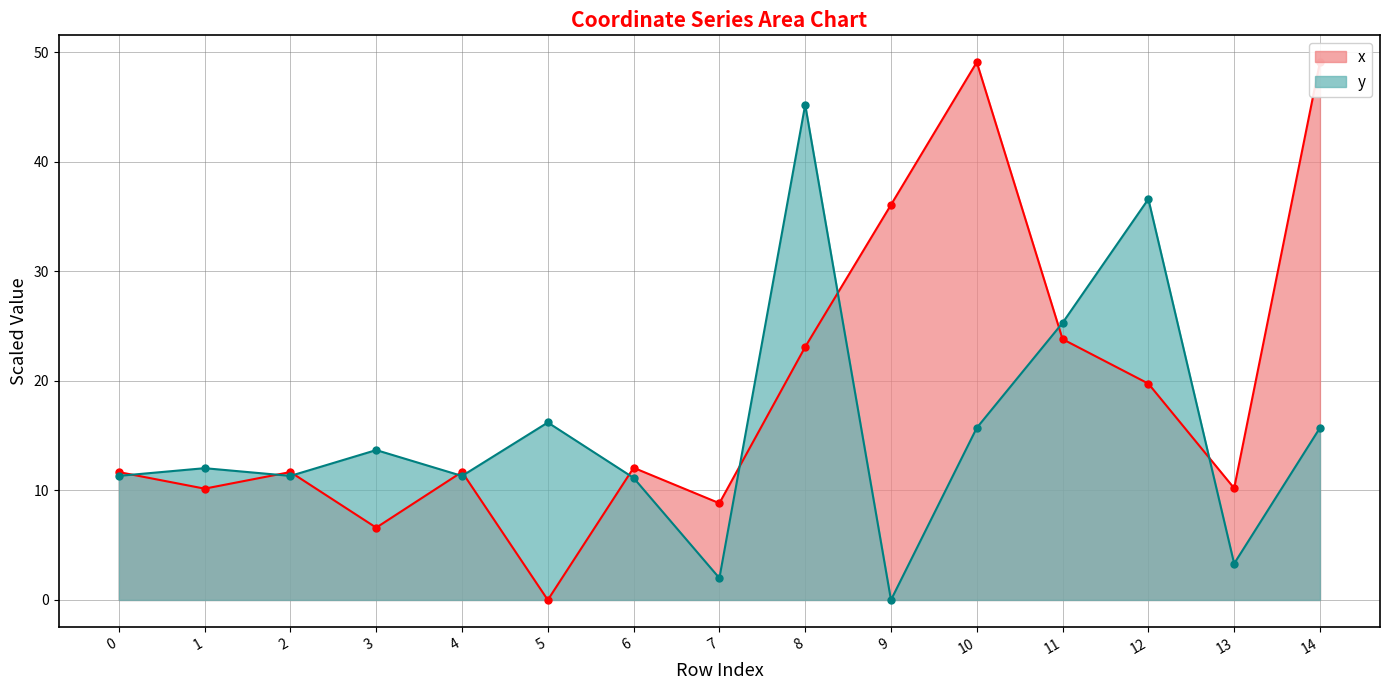

What is the average value of the y series?

15.4